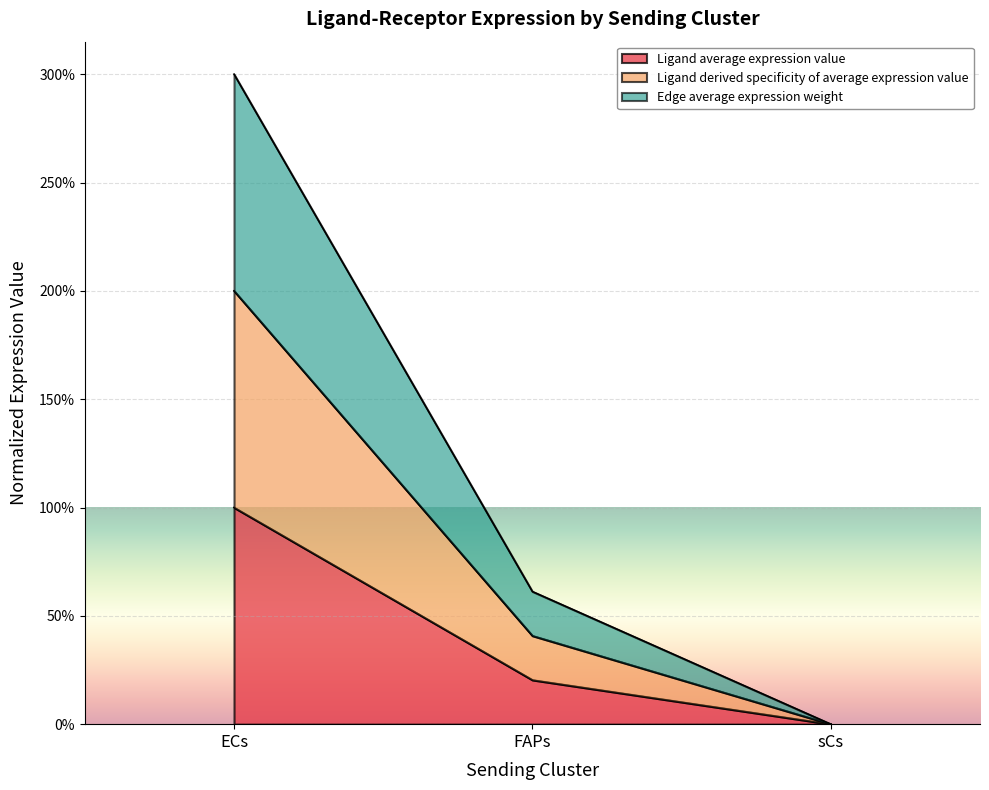

How many values in Ligand derived specificity of average expression value are above zero?

2